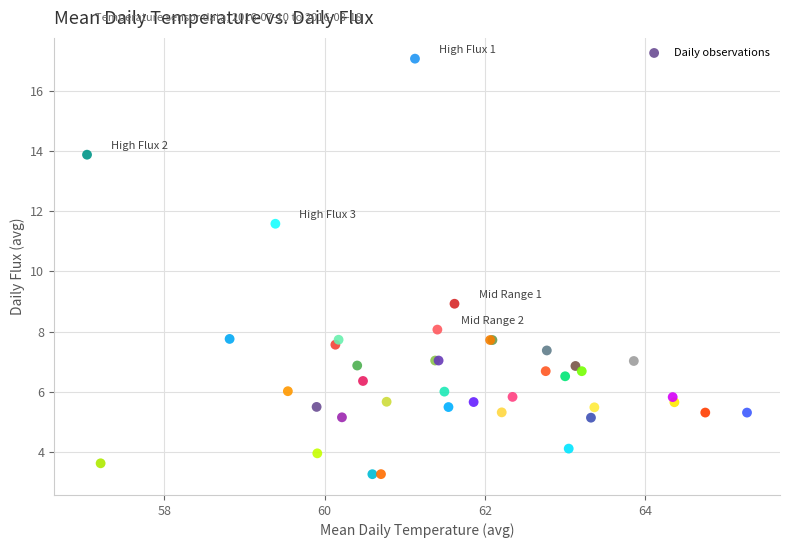

What Y value in the scatter plot is closest to 10?

8.9